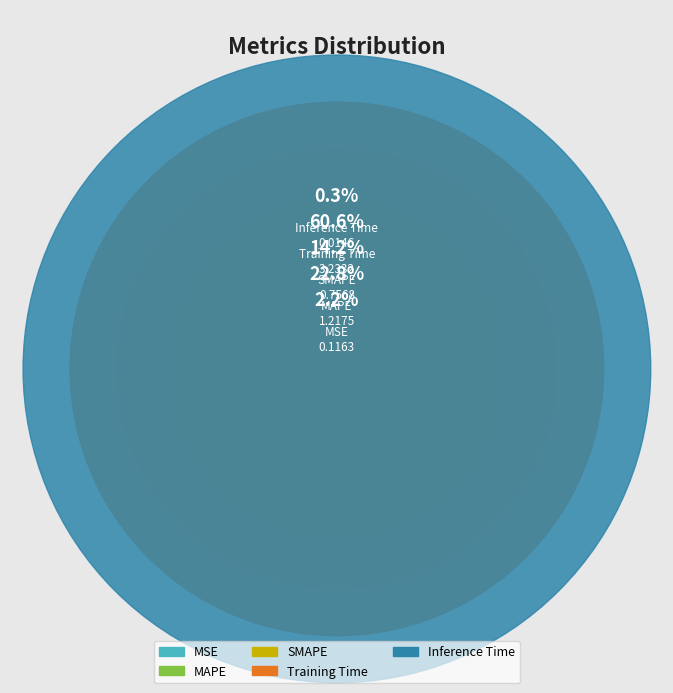

To the nearest percent, what is the average slice percentage?

20%